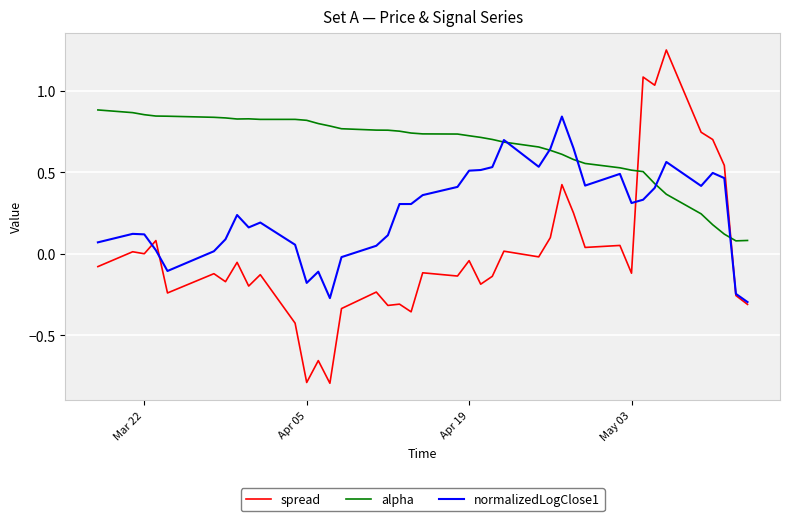

What is the lowest value of the spread series?

-0.8